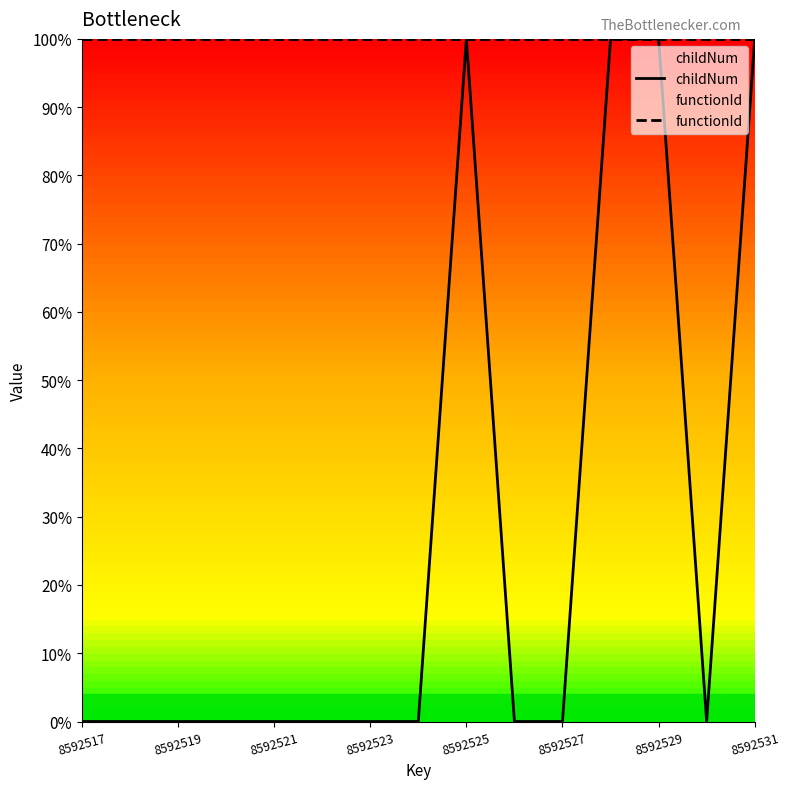

List the series in order of their peak value, highest first.

functionId, childNum